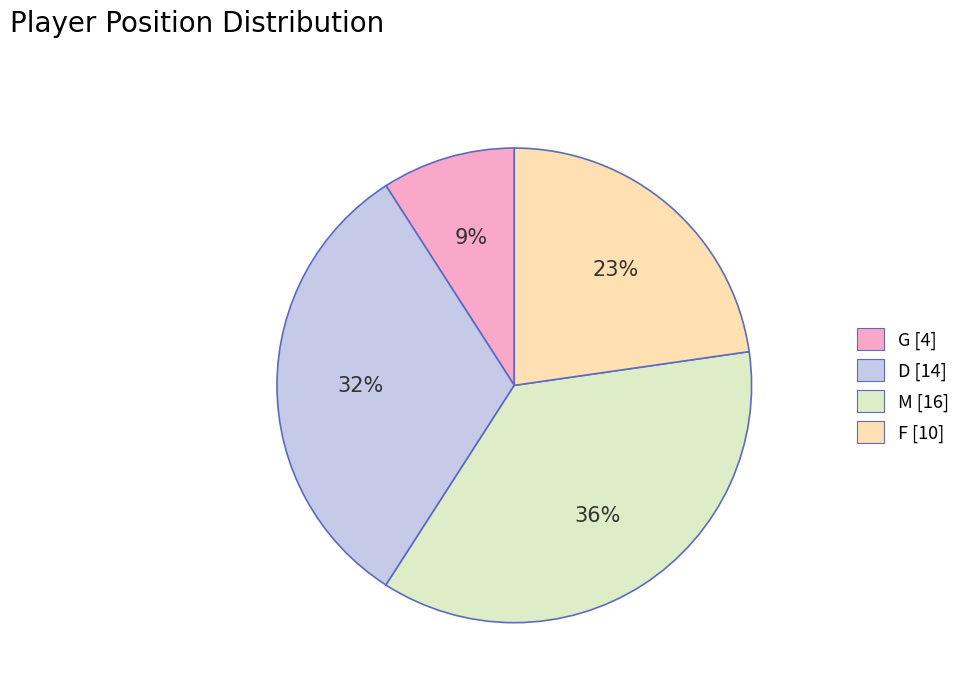

Which slice is the largest?

M